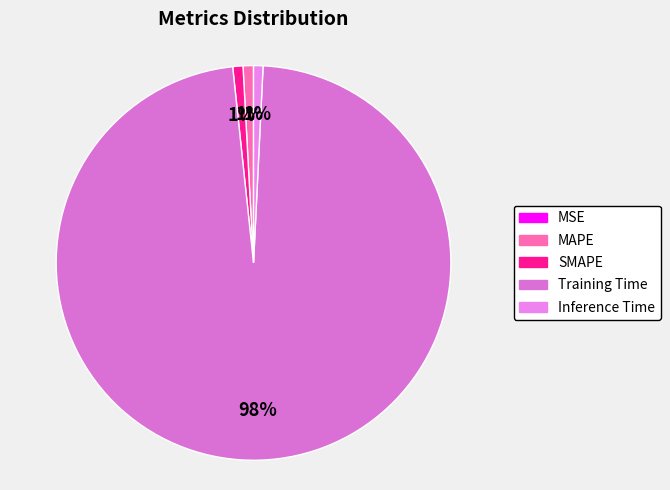

To the nearest percent, what is the difference between the largest and smallest slice percentages?

98%